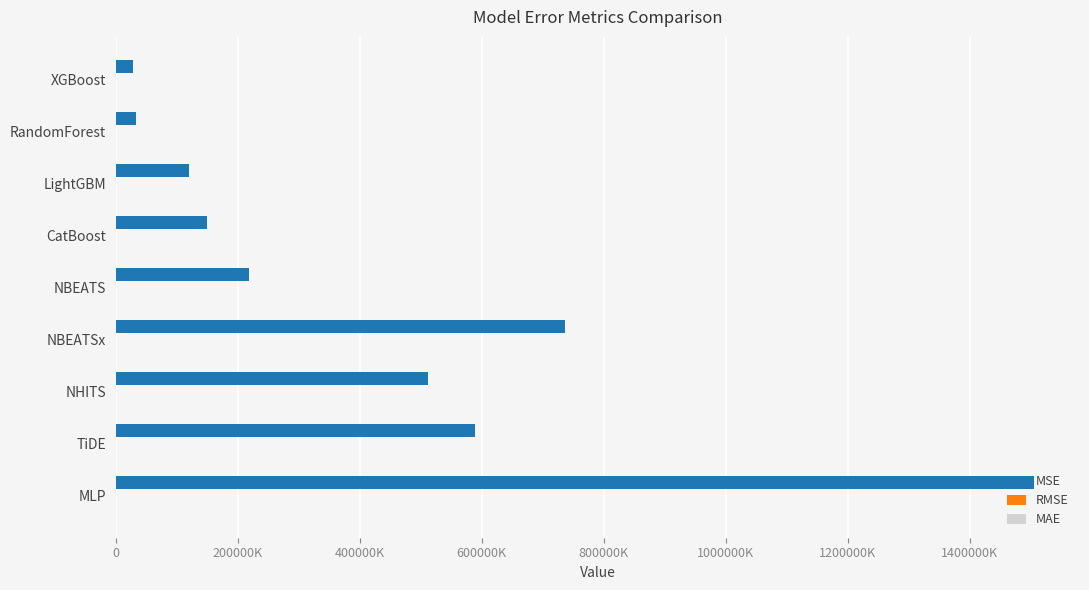

Which series has the largest range (max minus min)?

MSE